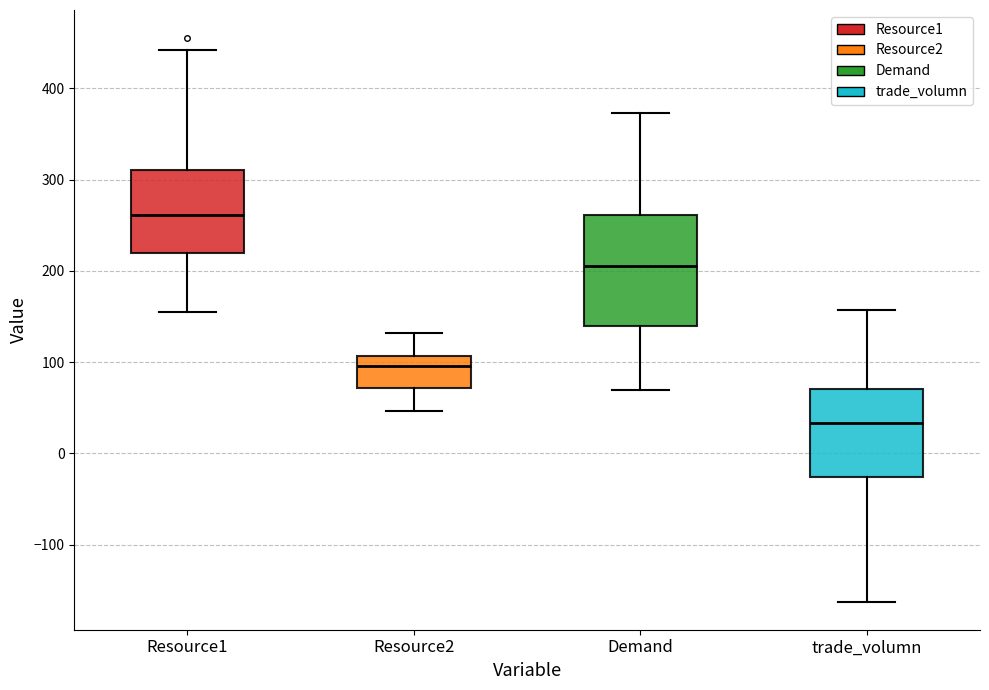

Reading left to right, read every box against the y-axis: the position of its median line, the range the box covers, and the ends of its whiskers. The values are not printed on the chart, so give them approximately, as read against the axis.

Resource1: median 260, box 220 to 310, whiskers 150 to 440
Resource2: median 100, box 70 to 110, whiskers 50 to 130
Demand: median 200, box 140 to 260, whiskers 70 to 370
trade_volumn: median 30, box -30 to 70, whiskers -160 to 160